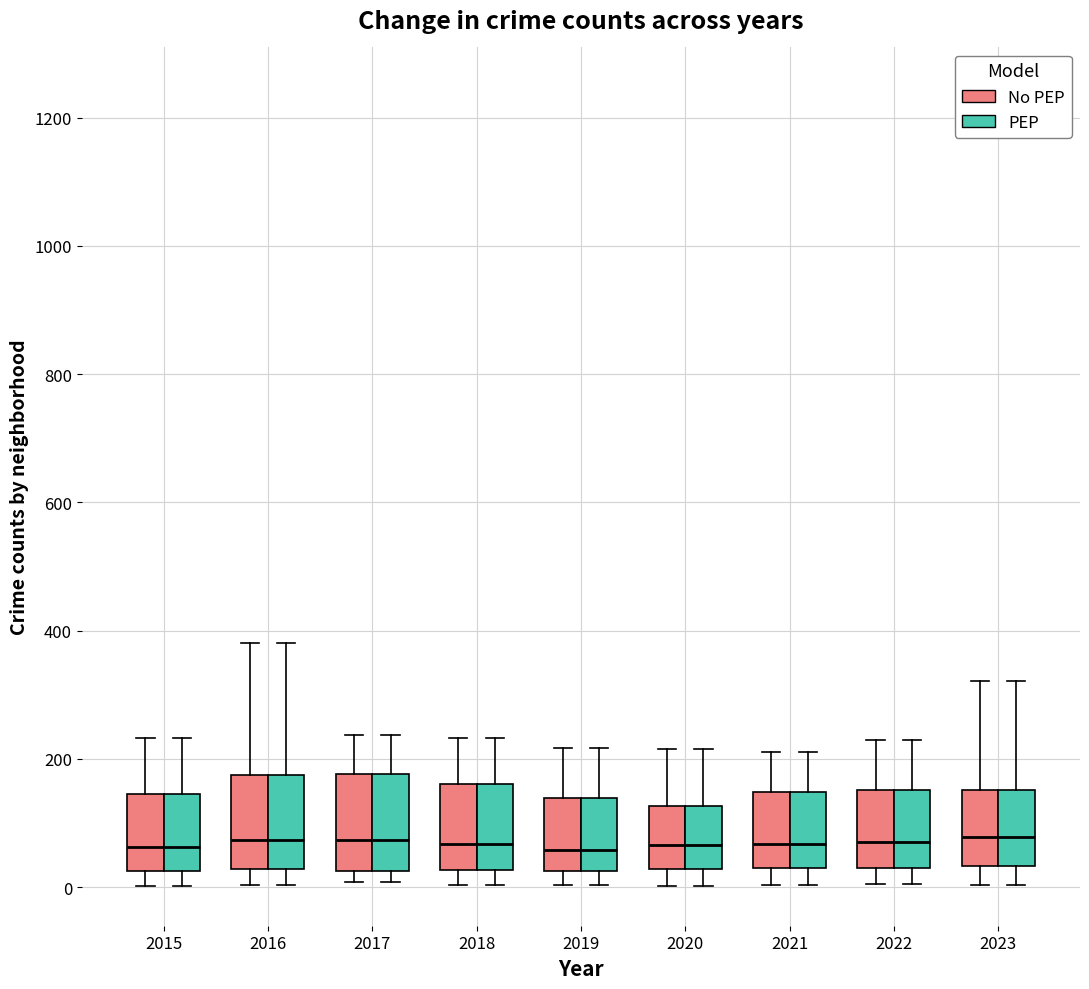

Reading left to right, read every box against the y-axis: the position of its median line, the range the box covers, and the ends of its whiskers. The values are not printed on the chart, so give them approximately, as read against the axis.

2015 (No PEP): median 60, box 20 to 140, whiskers 0 to 240
2015 (PEP): median 60, box 20 to 140, whiskers 0 to 240
2016 (No PEP): median 80, box 20 to 180, whiskers 0 to 380
2016 (PEP): median 80, box 20 to 180, whiskers 0 to 380
2017 (No PEP): median 80, box 20 to 180, whiskers 0 to 240
2017 (PEP): median 80, box 20 to 180, whiskers 0 to 240
2018 (No PEP): median 60, box 20 to 160, whiskers 0 to 240
2018 (PEP): median 60, box 20 to 160, whiskers 0 to 240
2019 (No PEP): median 60, box 20 to 140, whiskers 0 to 220
2019 (PEP): median 60, box 20 to 140, whiskers 0 to 220
2020 (No PEP): median 60, box 20 to 120, whiskers 0 to 220
2020 (PEP): median 60, box 20 to 120, whiskers 0 to 220
2021 (No PEP): median 60, box 40 to 140, whiskers 0 to 220
2021 (PEP): median 60, box 40 to 140, whiskers 0 to 220
2022 (No PEP): median 80, box 40 to 160, whiskers 0 to 220
2022 (PEP): median 80, box 40 to 160, whiskers 0 to 220
2023 (No PEP): median 80, box 40 to 160, whiskers 0 to 320
2023 (PEP): median 80, box 40 to 160, whiskers 0 to 320